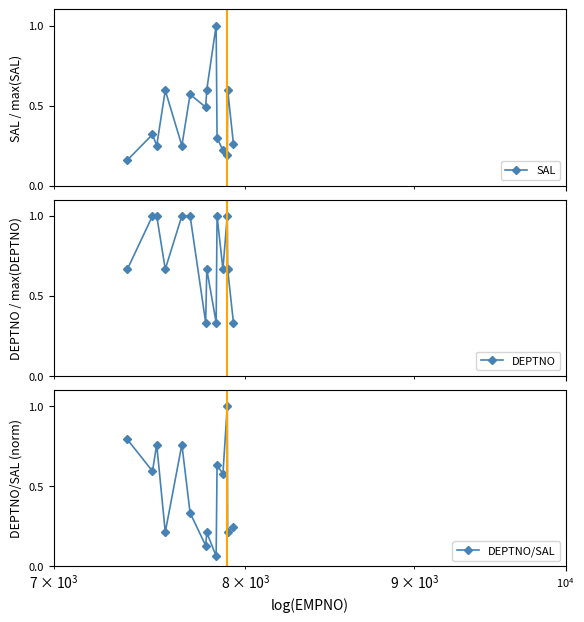

After their last crossing, which series has the higher values: DEPTNO or SAL?

DEPTNO